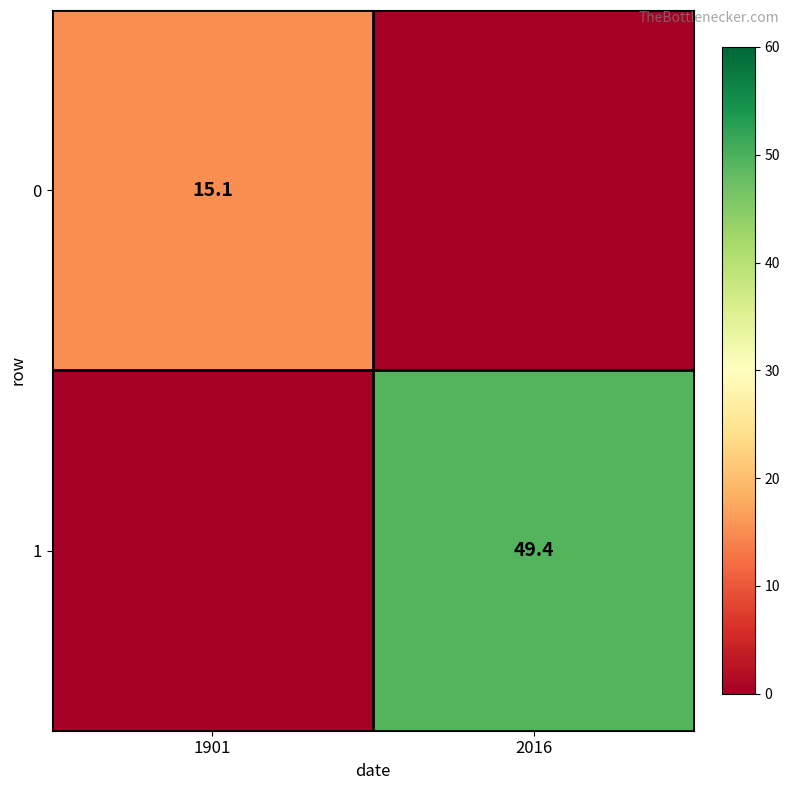

How many categories are shown in the chart?

2